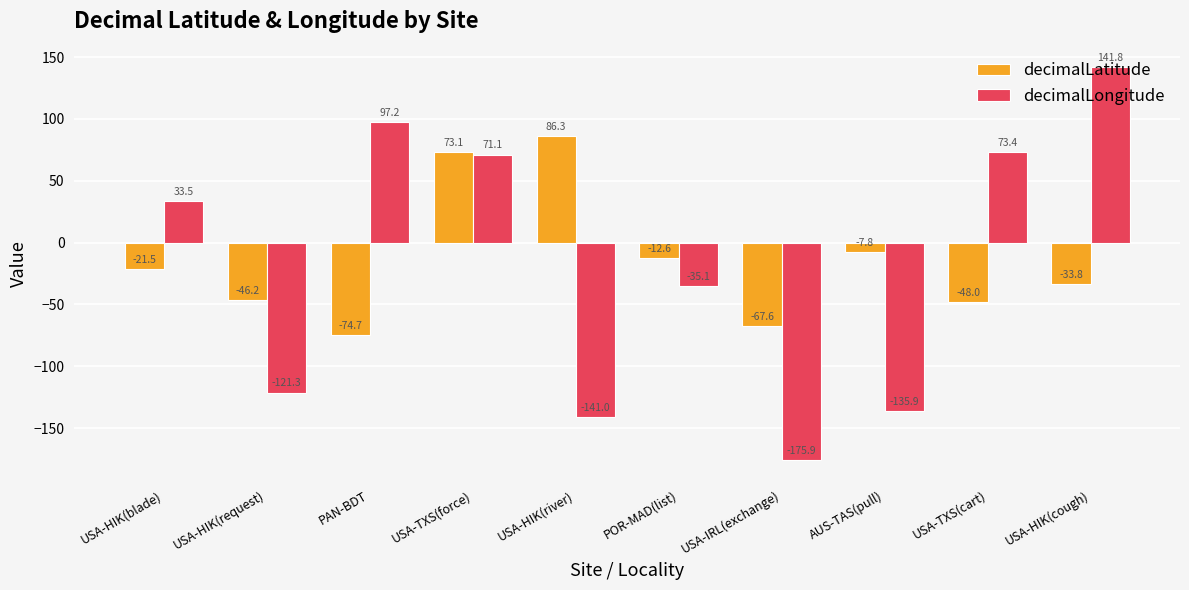

True or false: decimalLongitude has a value of -35.1 at POR-MAD(list).

True